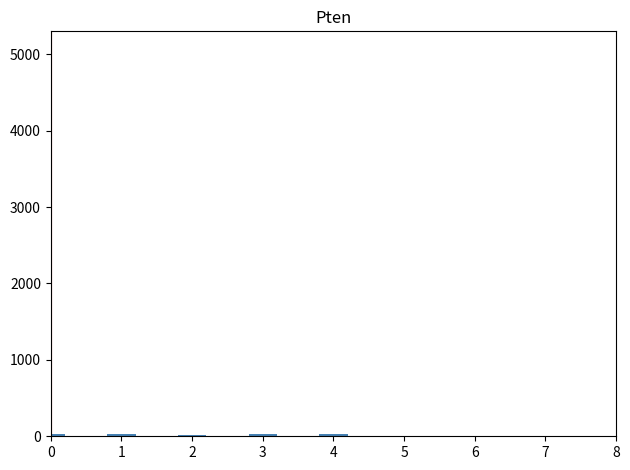

Is it true that the value at 6 is 0?

True